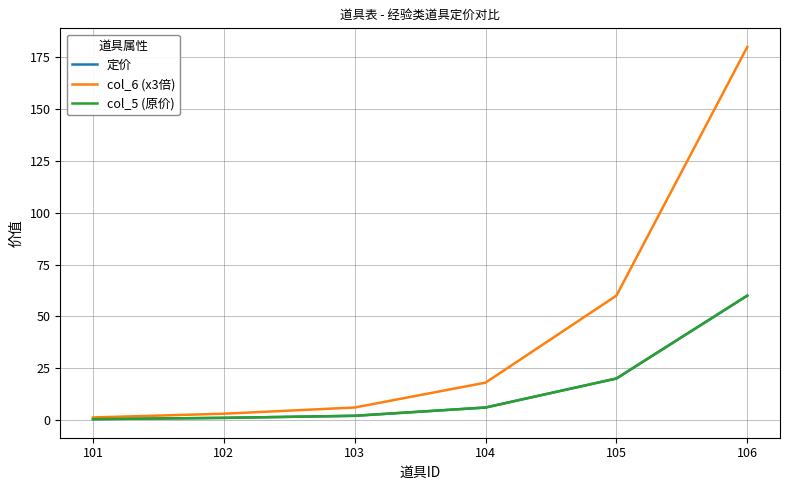

Which series has the largest total across all categories?

col_6 (x3倍)